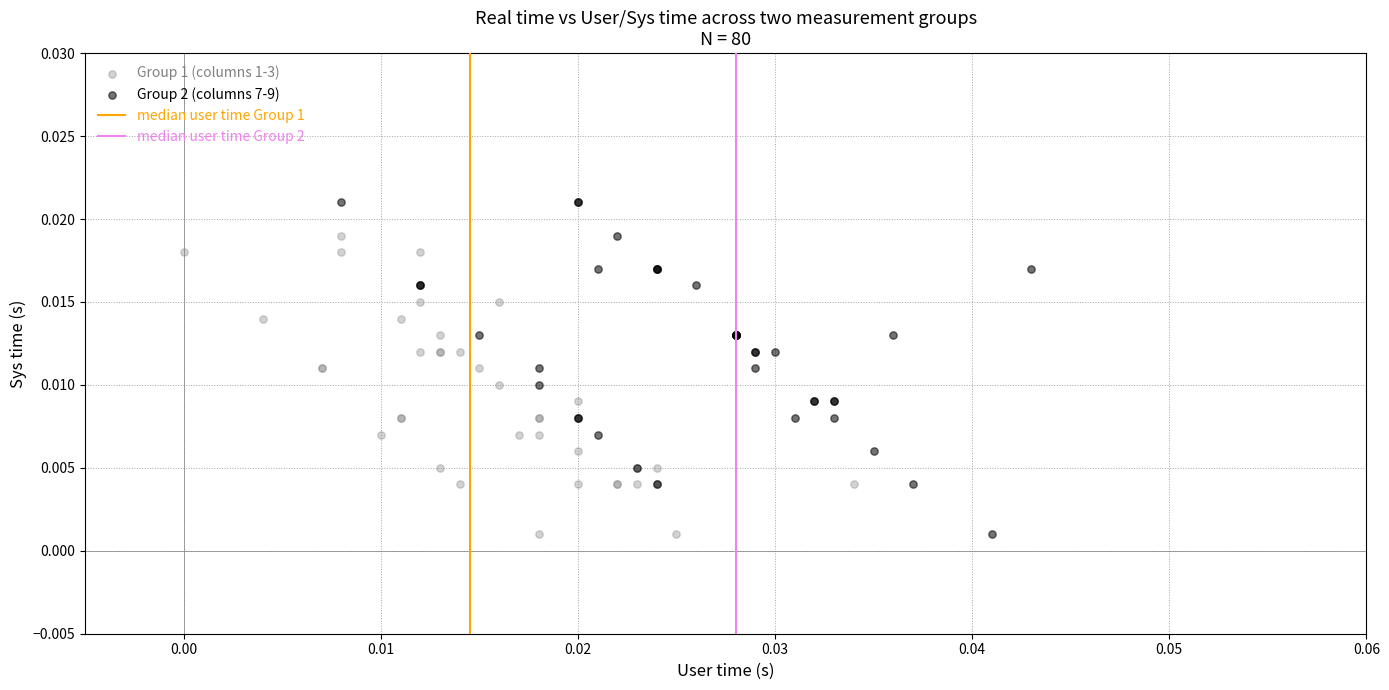

Which series reaches the maximum Y coordinate?

Group 2 (columns 7-9)